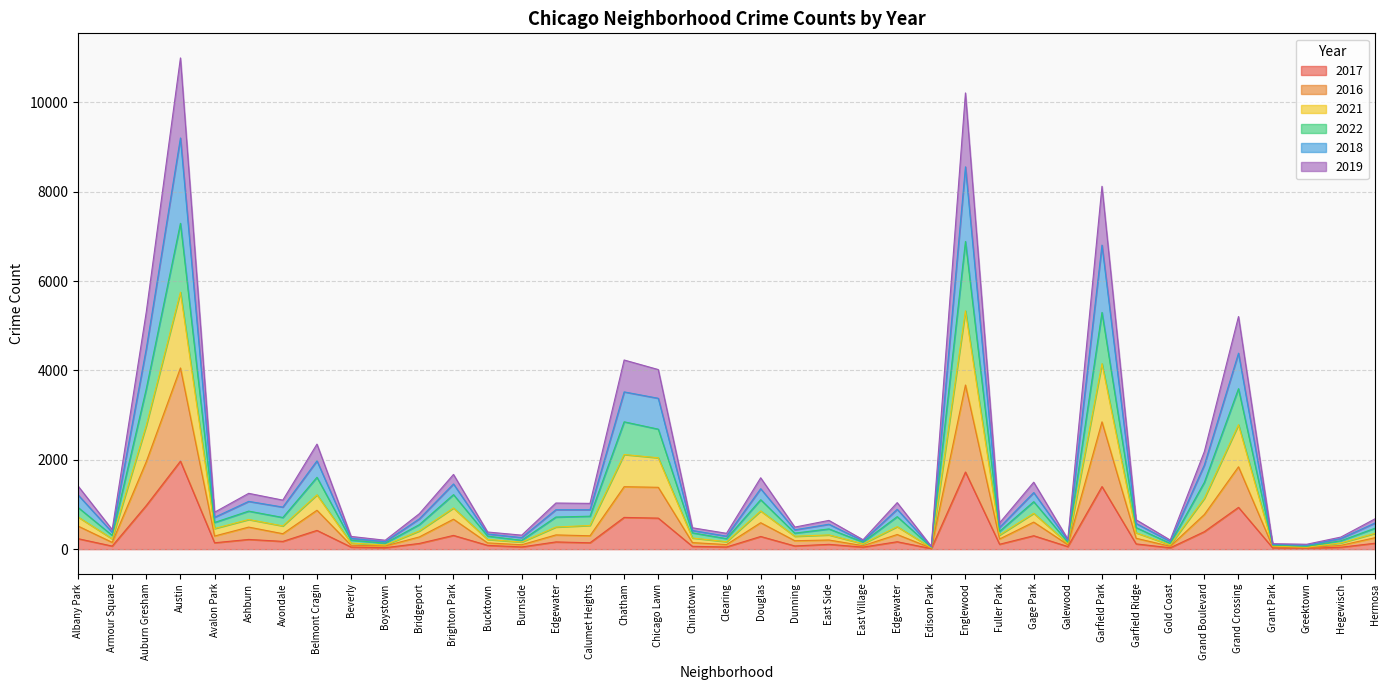

Does the chart display data point markers on the line(s)?

No